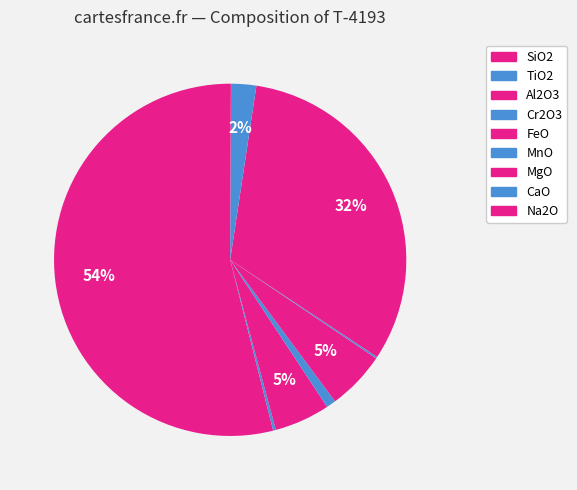

What percentage is NOT represented by Al2O3?

94.9%